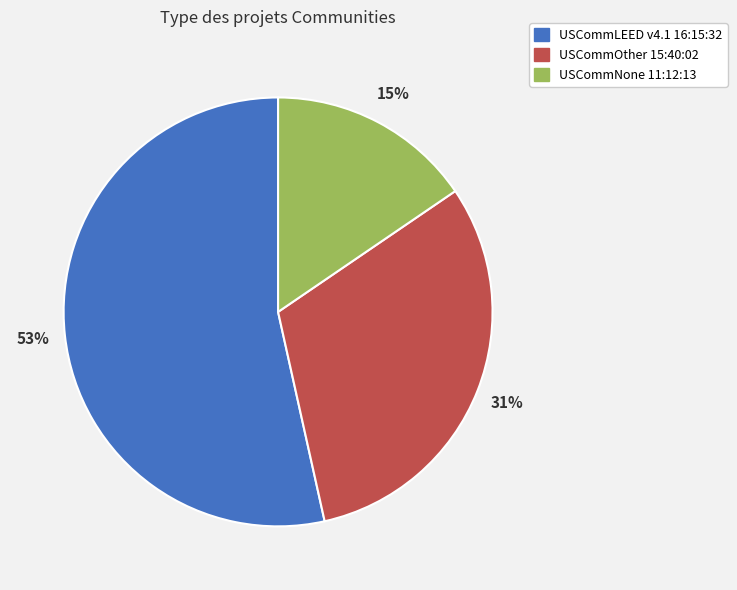

How many segments does this pie chart have?

3